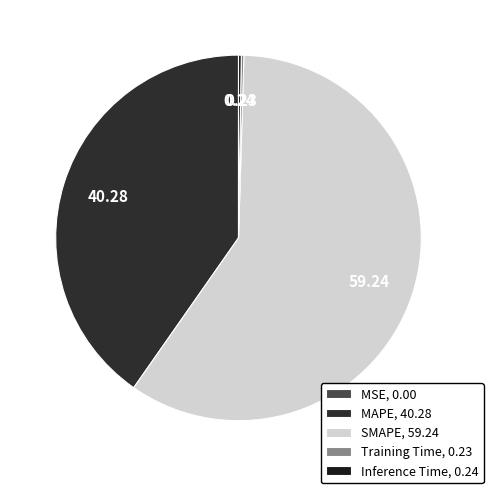

What percentage do MSE and MAPE together represent?

40.3%